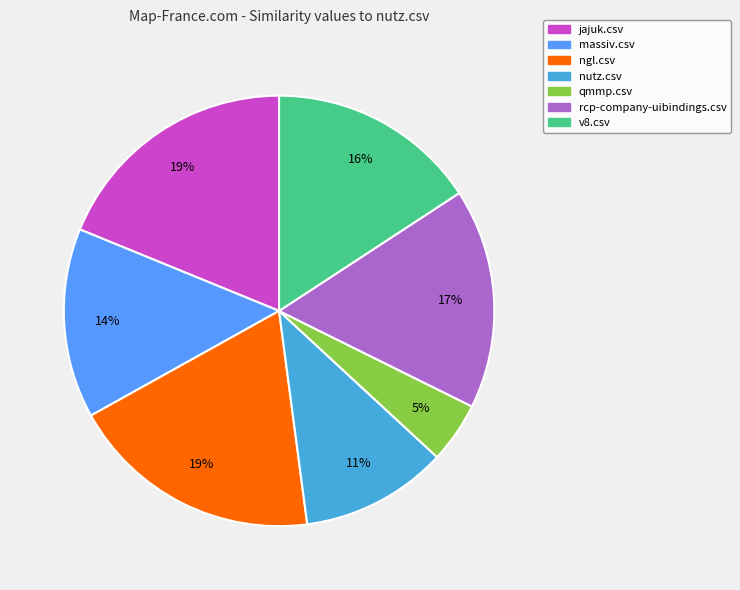

Is the sum of massiv.csv and ngl.csv greater than half?

No